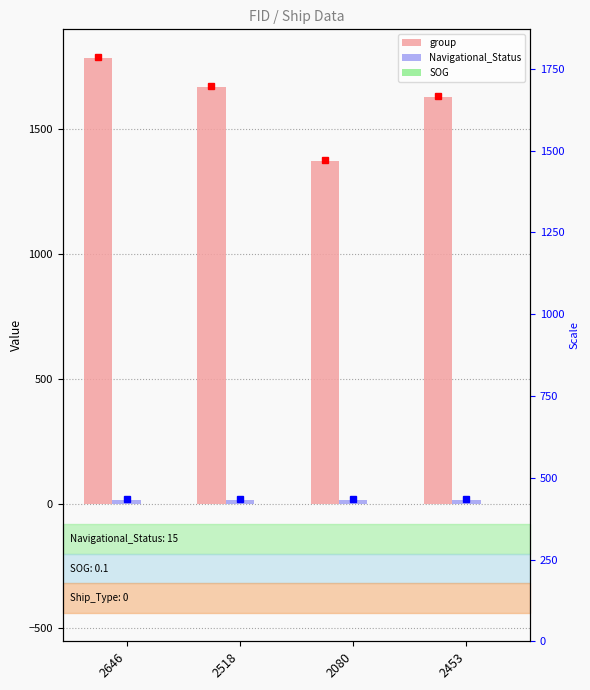

What is the total value across all series at 2518?

1683.1